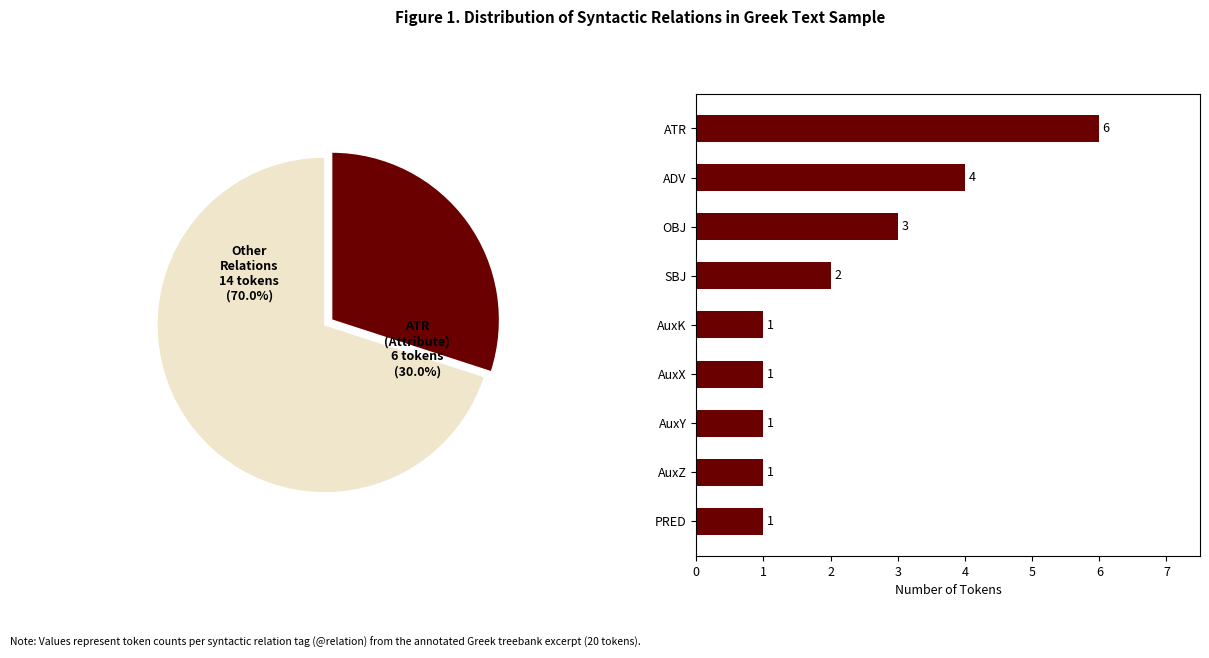

Does AuxX account for over 50% of the chart?

No